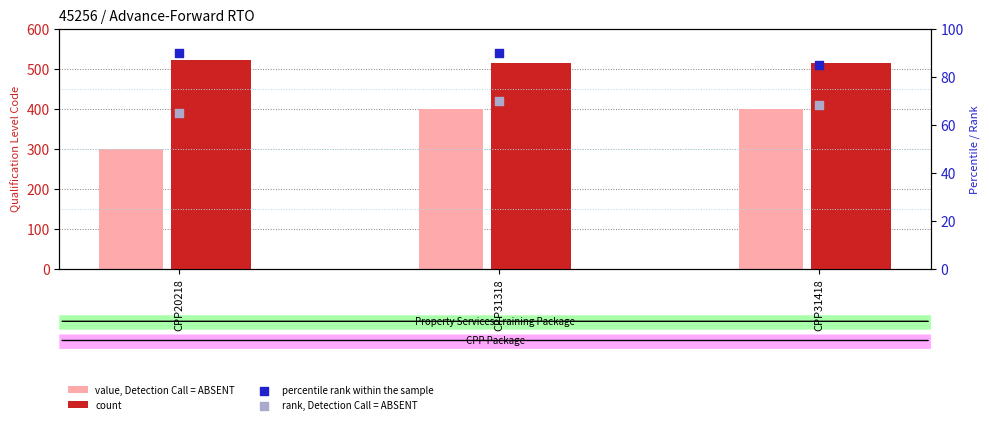

Which series reaches the maximum Y coordinate?

count